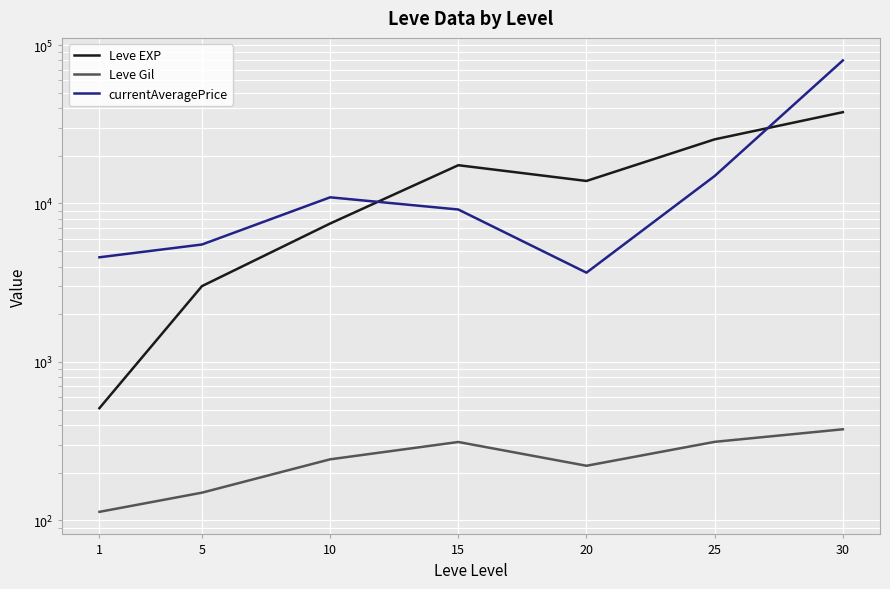

Is it true that currentAveragePrice equals 9162.9 at 15?

True